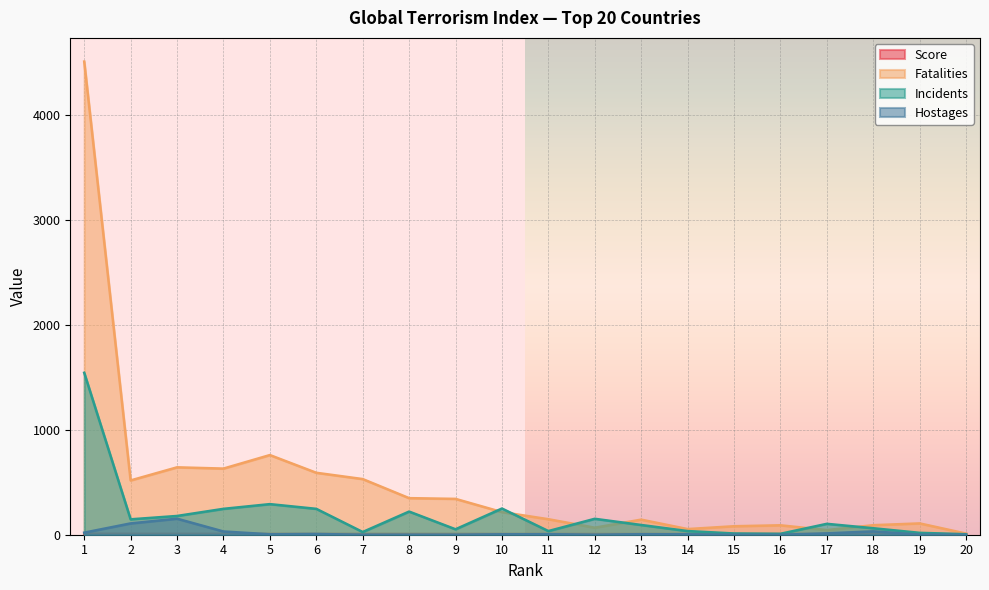

Where is Score nearest to the value 8?

7